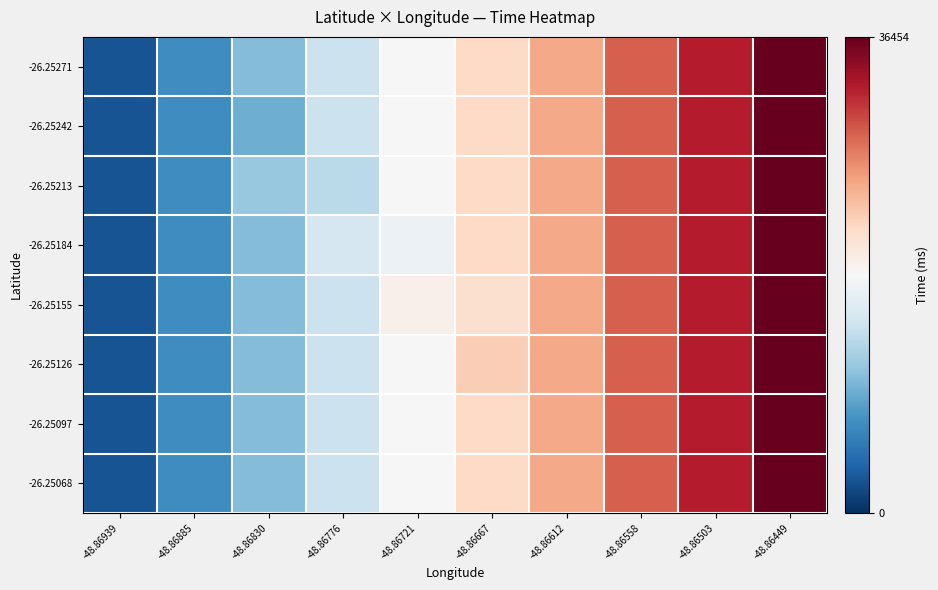

How many categories are shown in the chart?

10